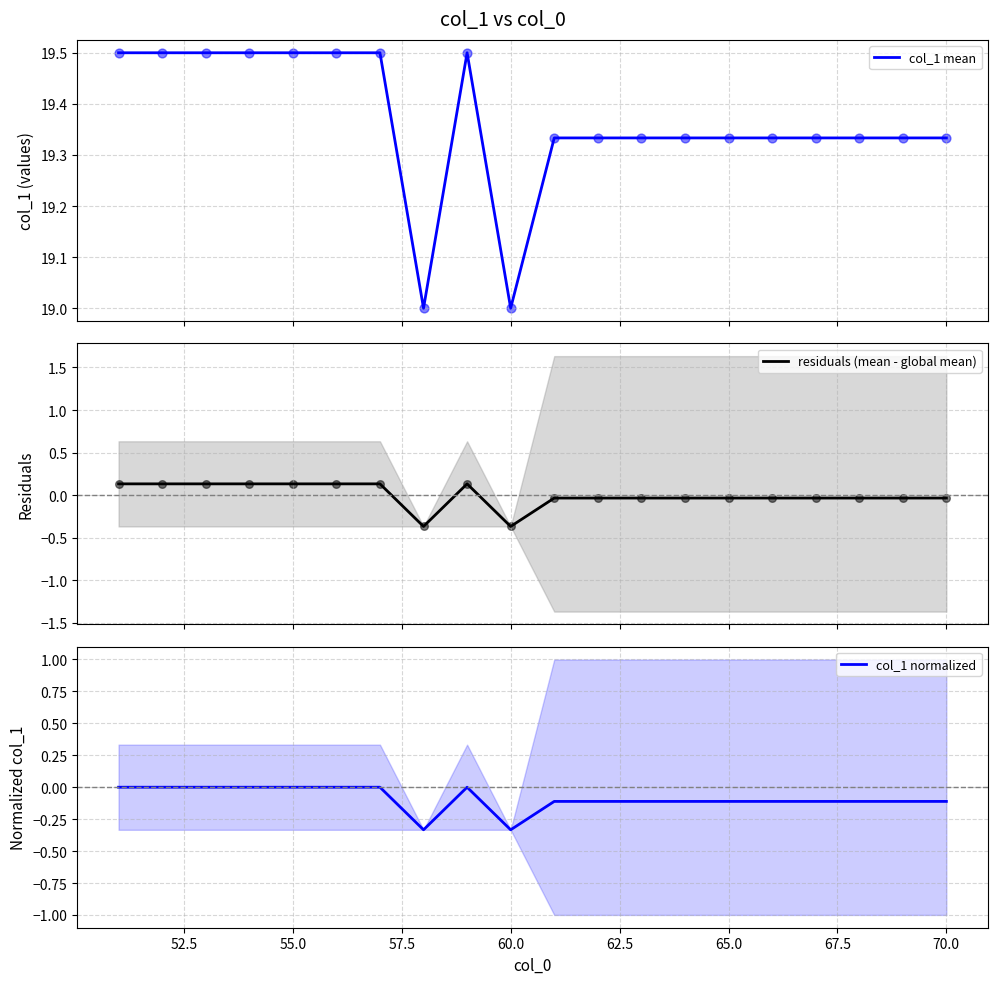

Which series has the largest total across all categories?

col_1 mean